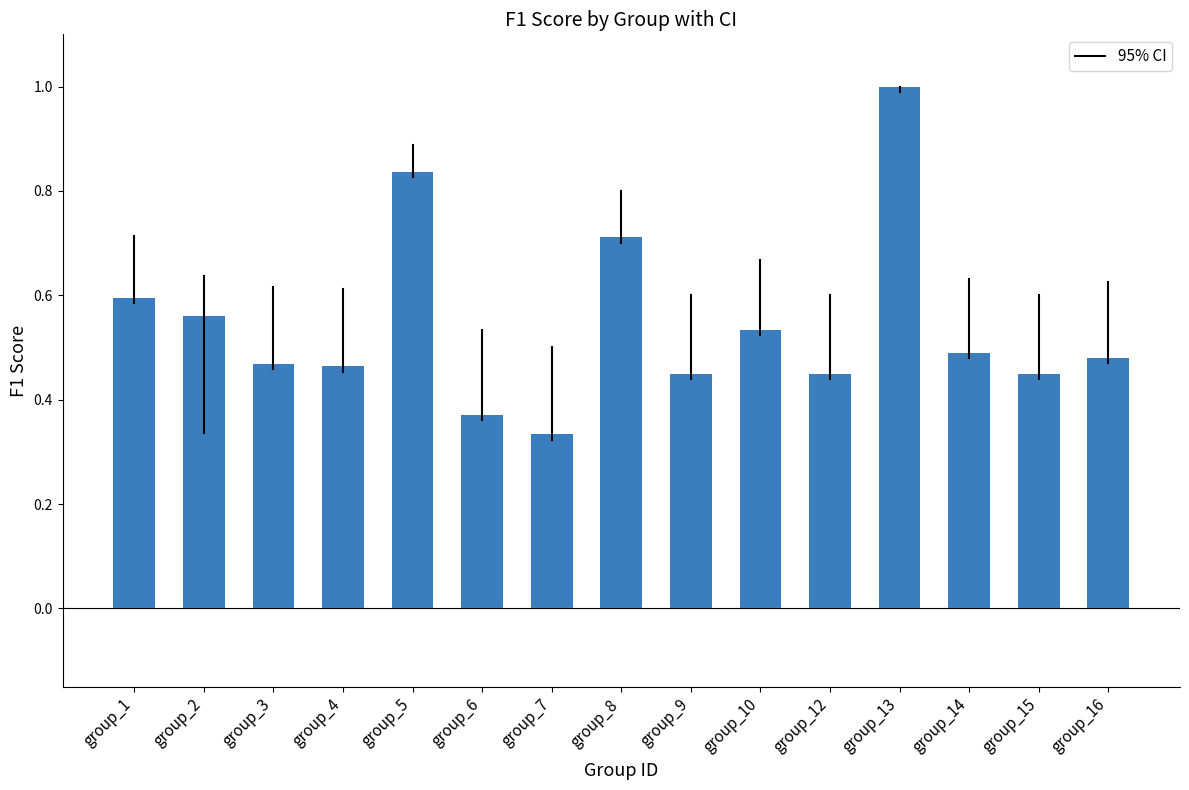

What is the difference between the maximum and minimum values?

0.7